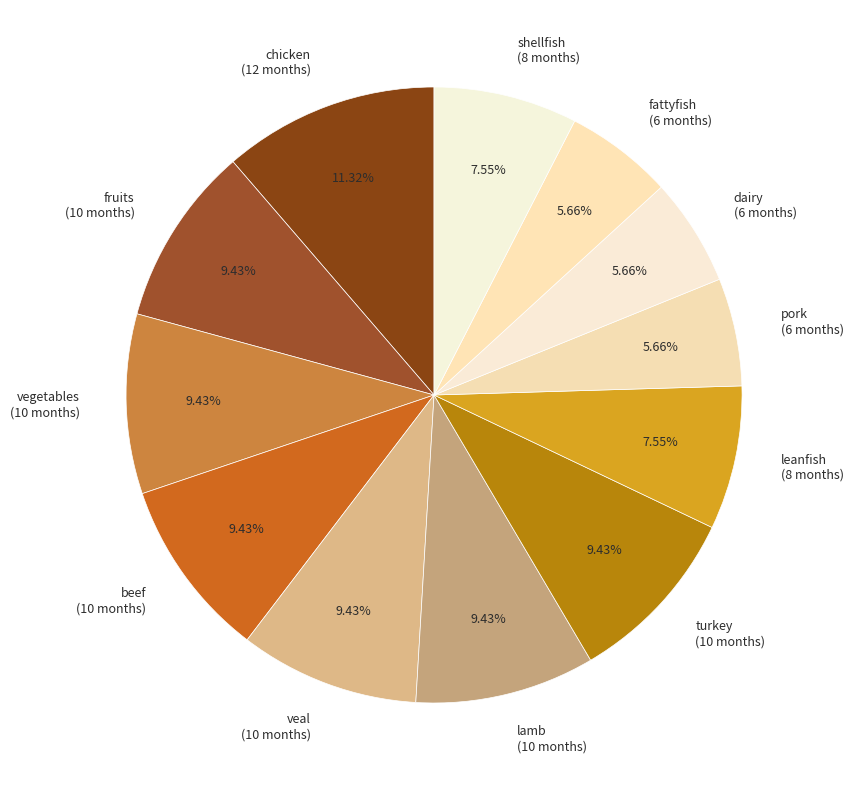

Which has a higher value, vegetables (10 months) or fattyfish (6 months)?

vegetables (10 months)